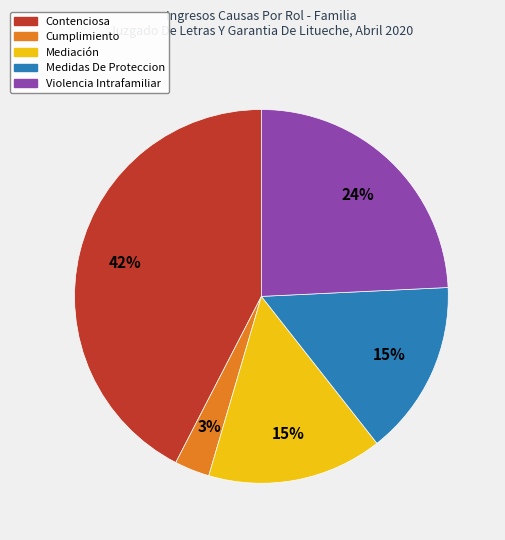

What is the ratio of the value at Medidas De Proteccion to the value at Violencia Intrafamiliar?

0.6